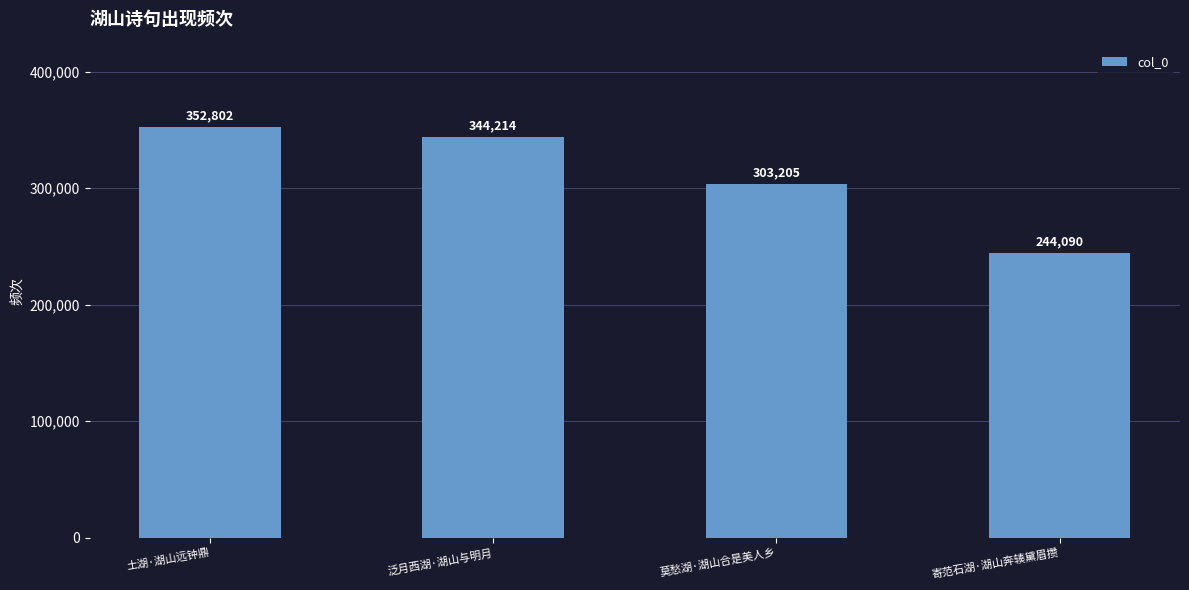

What is the sum of the values at 泛月西湖·湖山与明月 and 莫愁湖·湖山合是美人乡?

647419